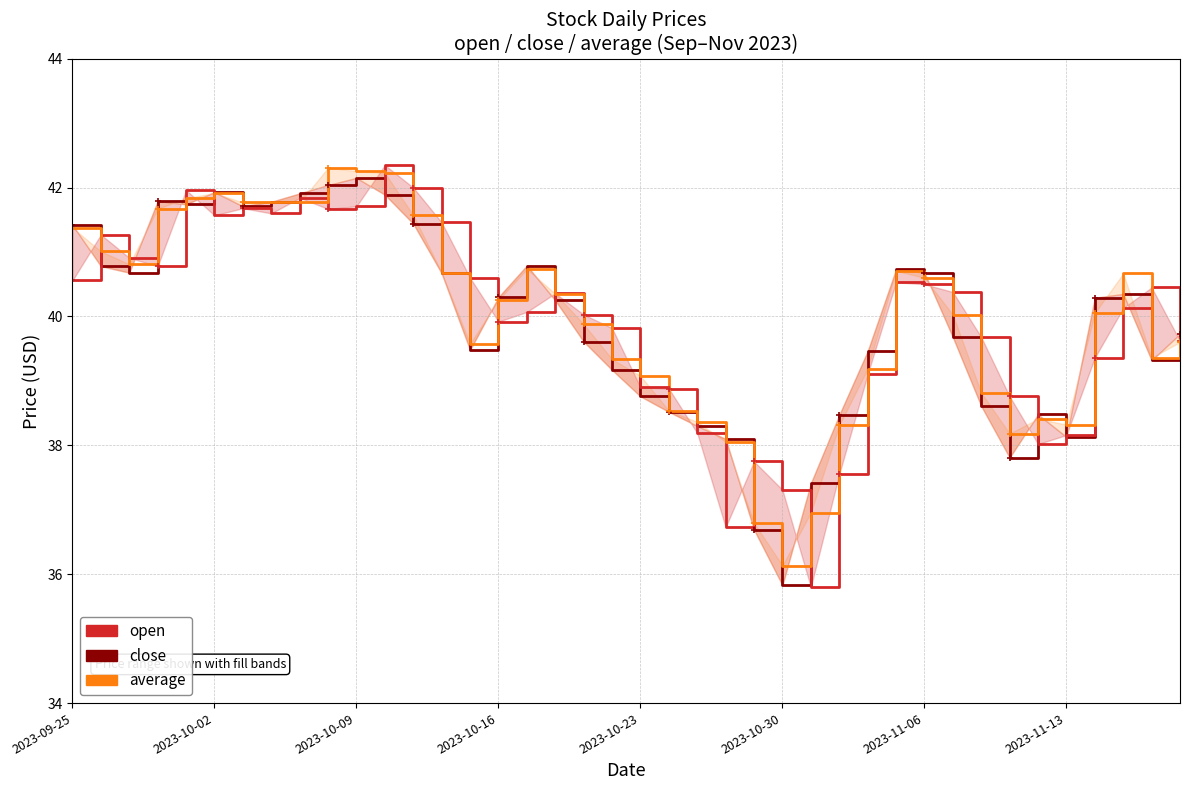

After their last crossing, which series has the higher values: open or close?

close